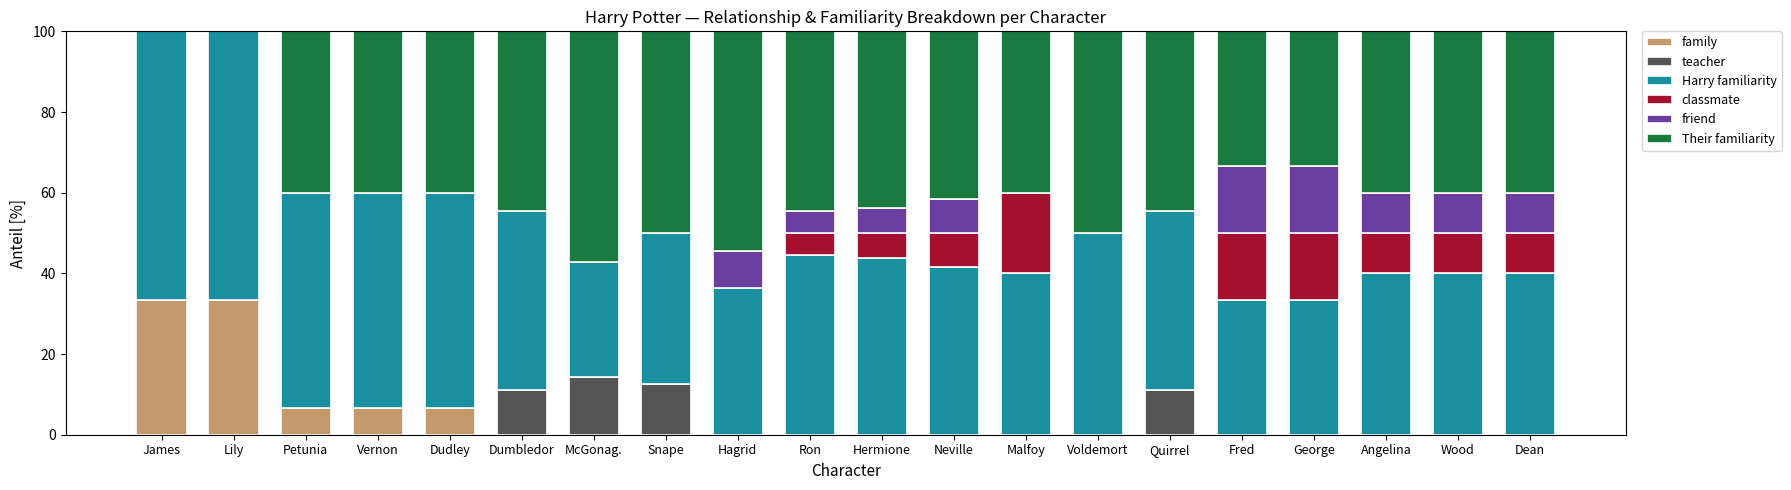

Is it true that family equals 22.9 at Voldemort?

False